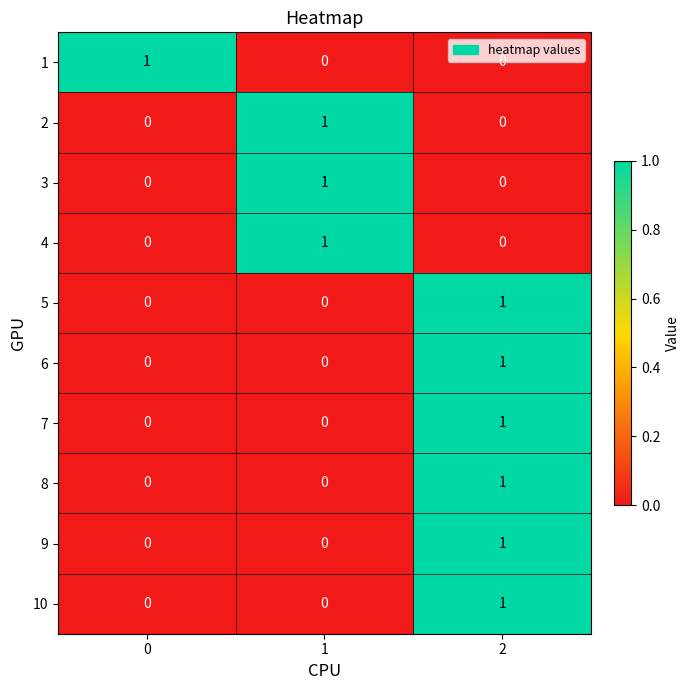

What is the spread (max minus min) of values at 1?

1